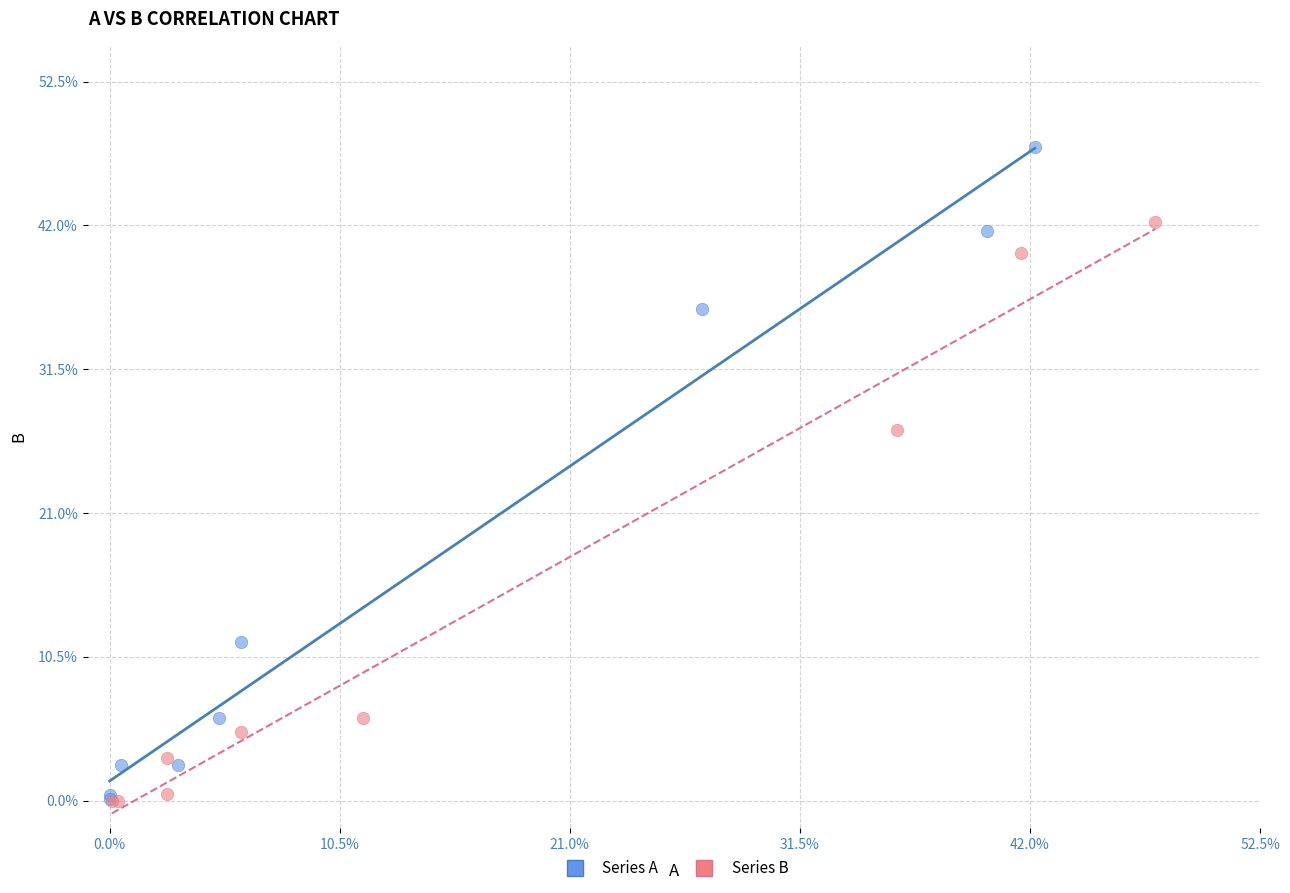

Which series reaches the maximum Y coordinate?

Series A